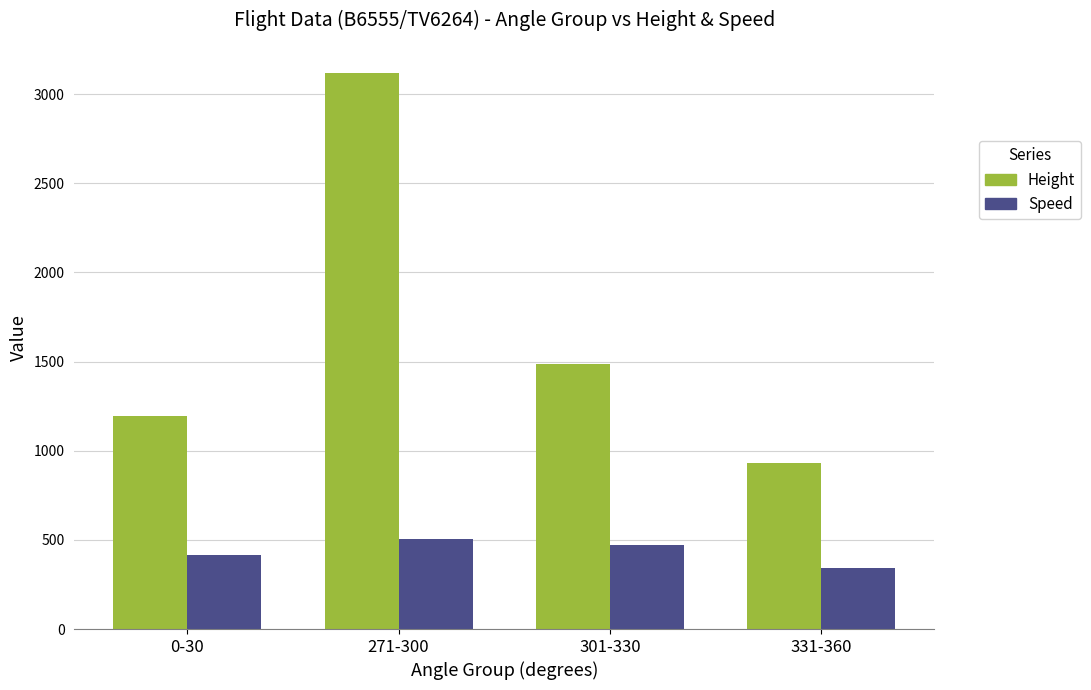

Are the bars horizontal?

No